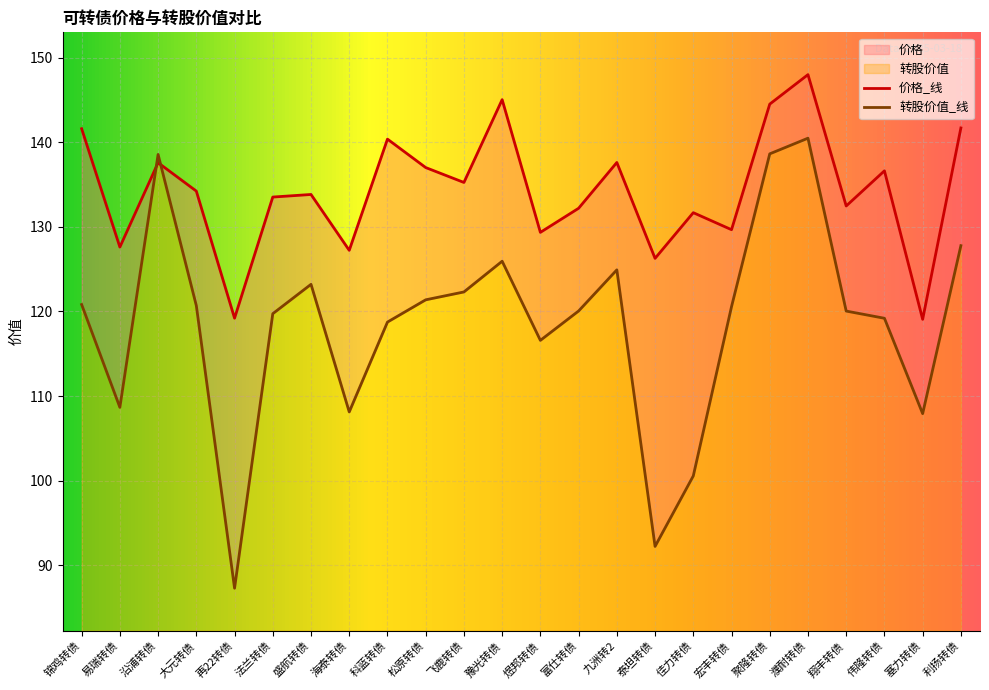

Is the value of 转股价值 at 豫光转债 greater than the value of 价格 at 科蓝转债?

No